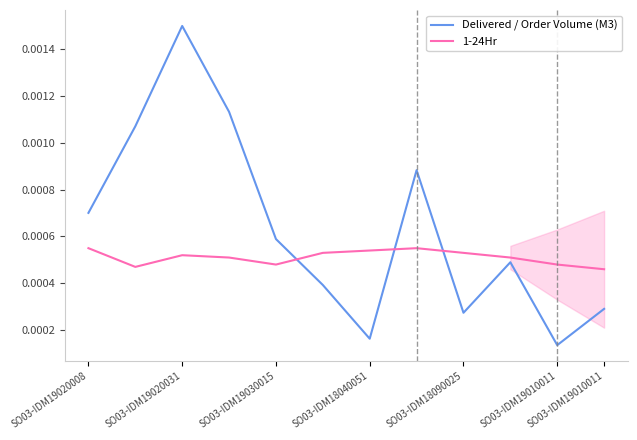

After their last crossing, which series has the higher values: 1-24Hr or Delivered / Order Volume (M3)?

1-24Hr